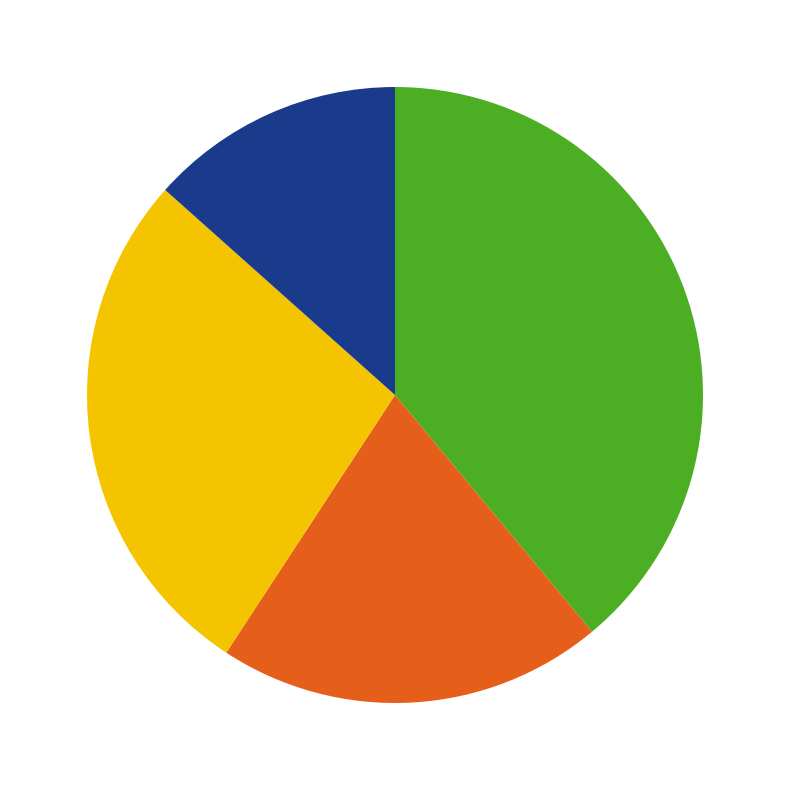

Is there a majority slice in this chart?

No